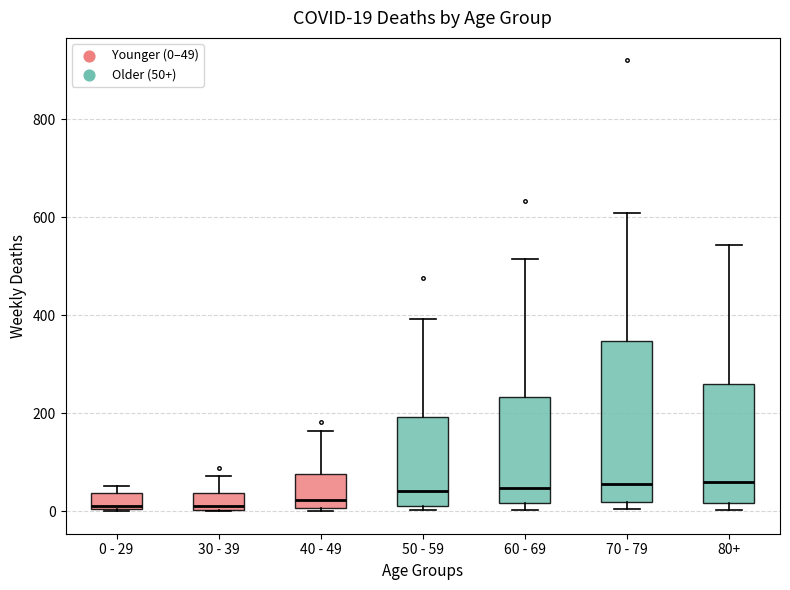

Comparing the boxes themselves (not the whiskers), which one is the tallest?

70 - 79